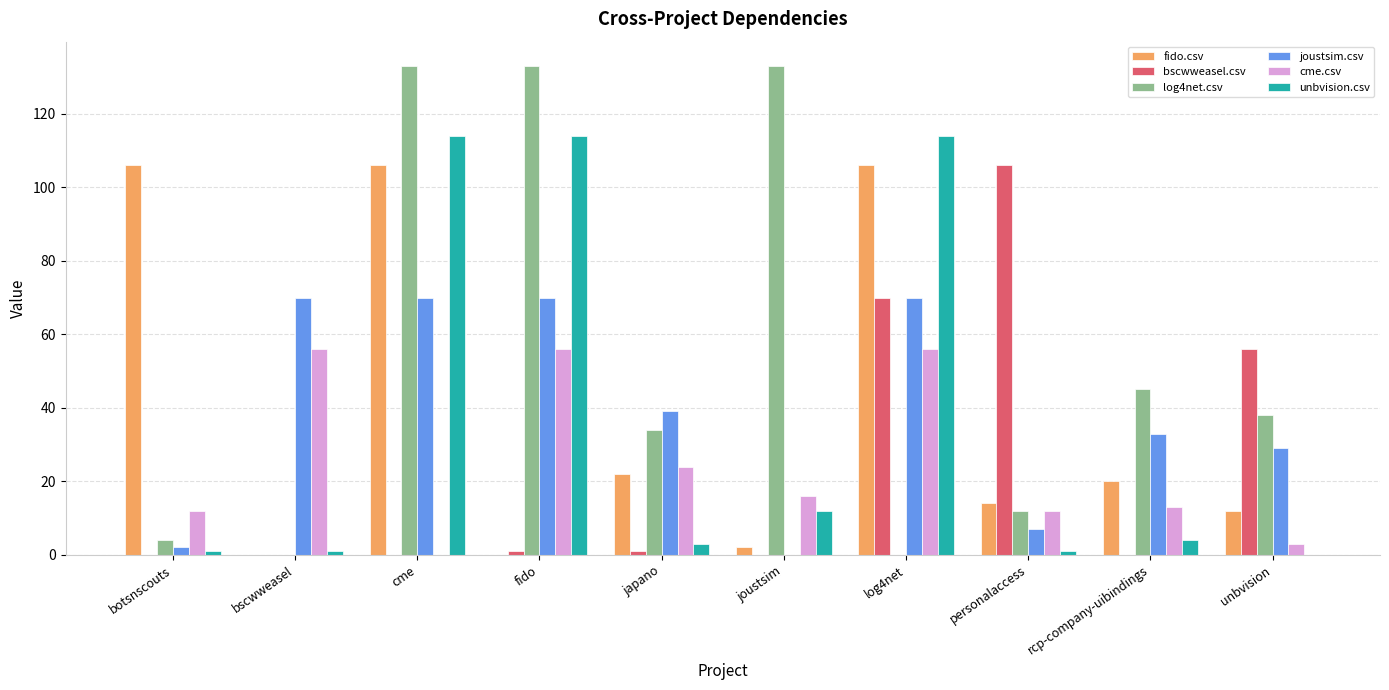

What is the sum of all cme.csv values?

248